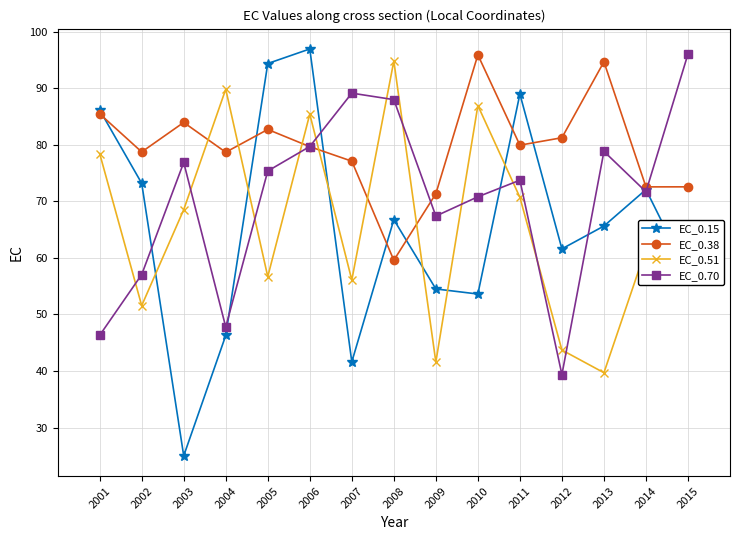

At which category does EC_0.51 reach its first local valley?

2002